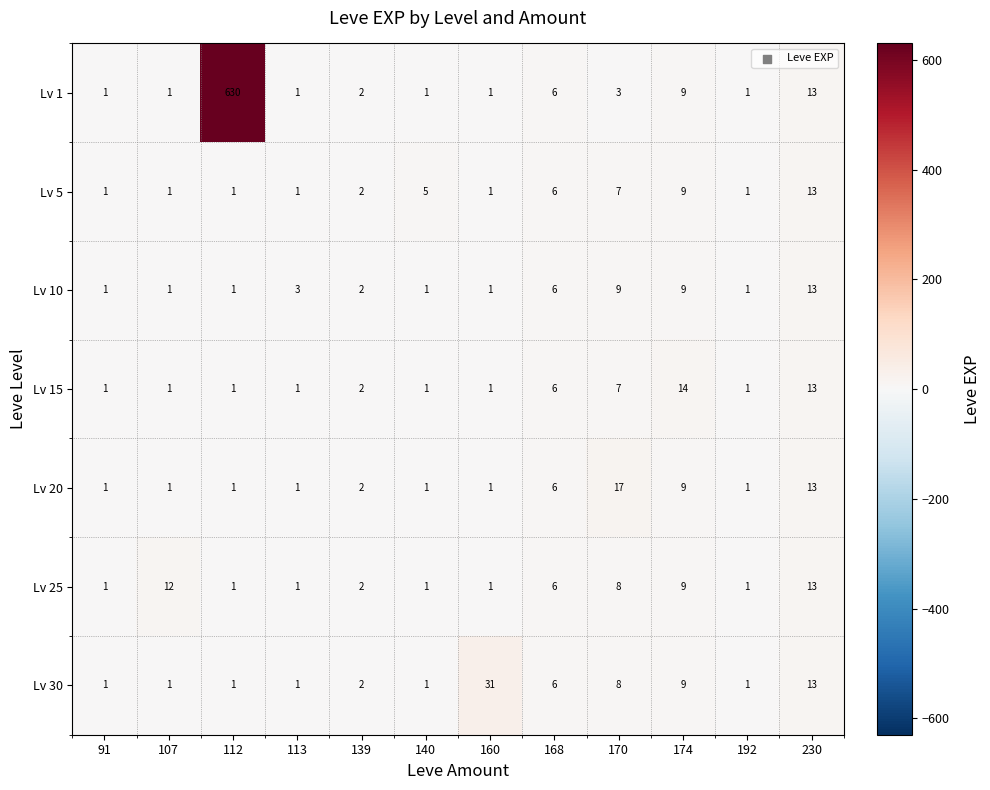

What is the total value across all series at 140?

11